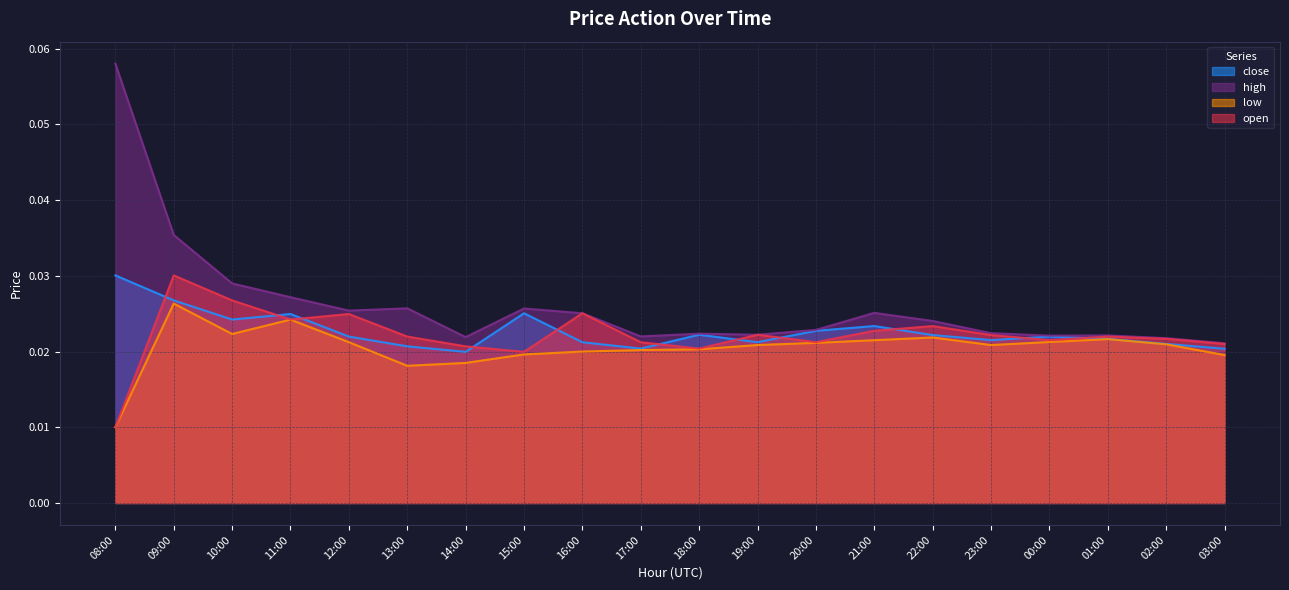

Reading left to right, what are all the values shown in this chart?

close: 0.0	0.0	0.0	0.0	0.0	0.0	0.0	0.0	0.0	0.0	0.0	0.0	0.0	0.0	0.0	0.0	0.0	0.0	0.0	0.0
high: 0.1	0.0	0.0	0.0	0.0	0.0	0.0	0.0	0.0	0.0	0.0	0.0	0.0	0.0	0.0	0.0	0.0	0.0	0.0	0.0
low: 0.0	0.0	0.0	0.0	0.0	0.0	0.0	0.0	0.0	0.0	0.0	0.0	0.0	0.0	0.0	0.0	0.0	0.0	0.0	0.0
open: 0.0	0.0	0.0	0.0	0.0	0.0	0.0	0.0	0.0	0.0	0.0	0.0	0.0	0.0	0.0	0.0	0.0	0.0	0.0	0.0